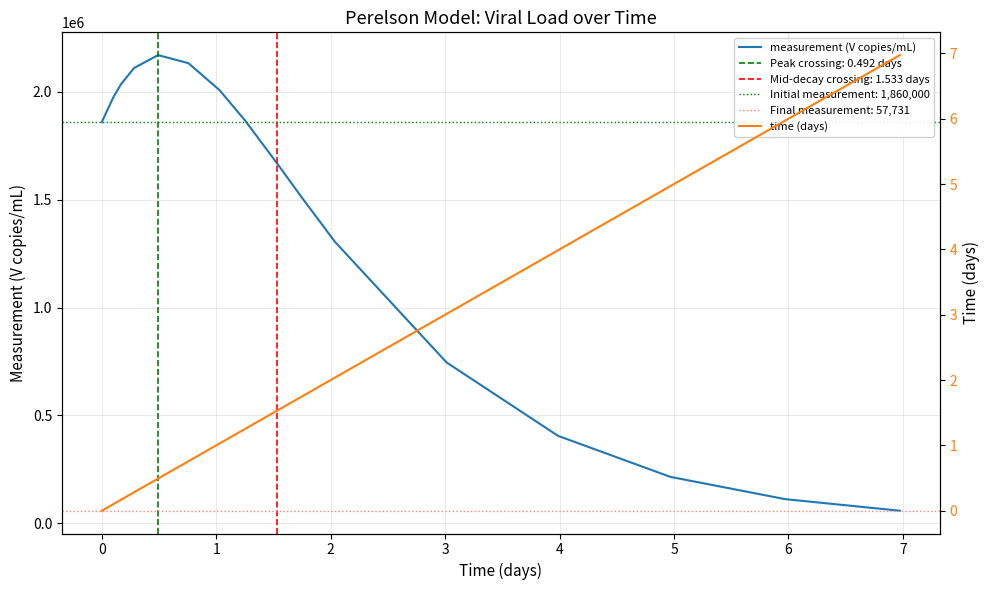

What is the value of the time (days) point at the 13th from the left?

4.0